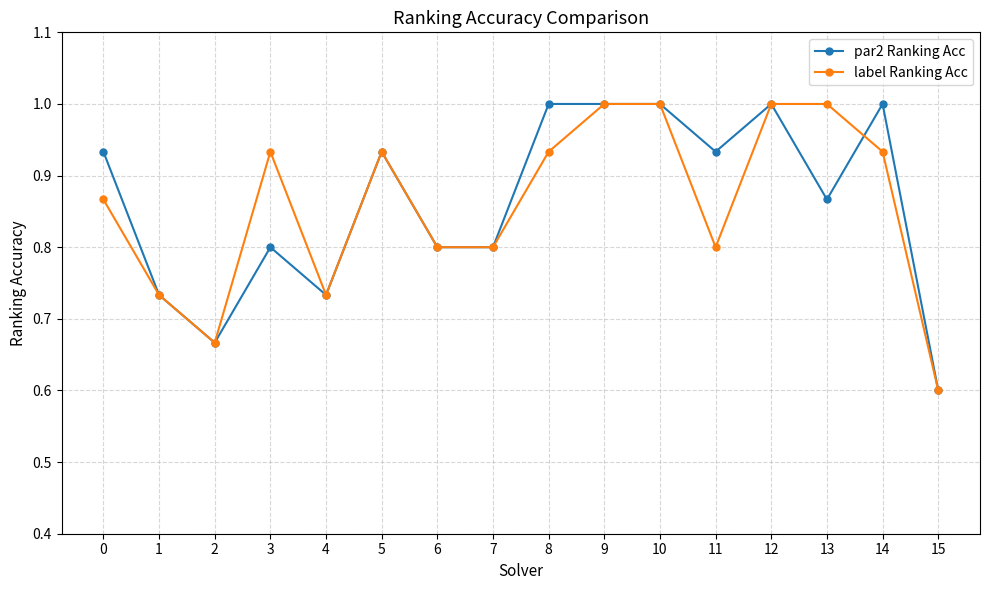

What is the total value across all series at 5?

1.9